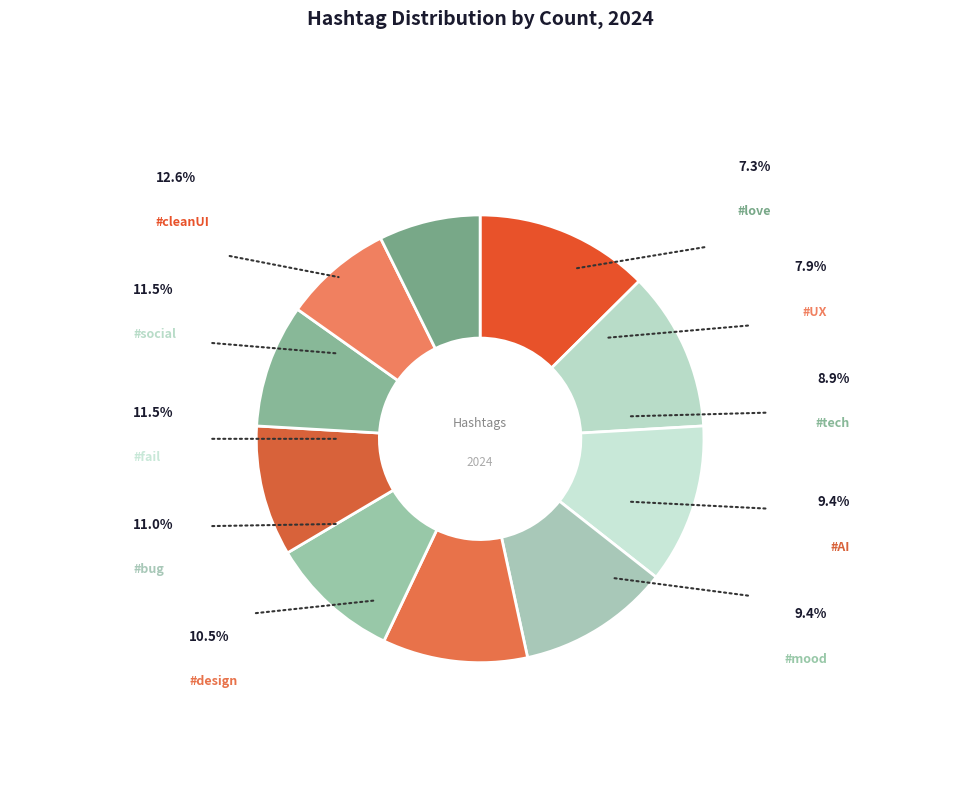

How many slices are in this pie chart?

10